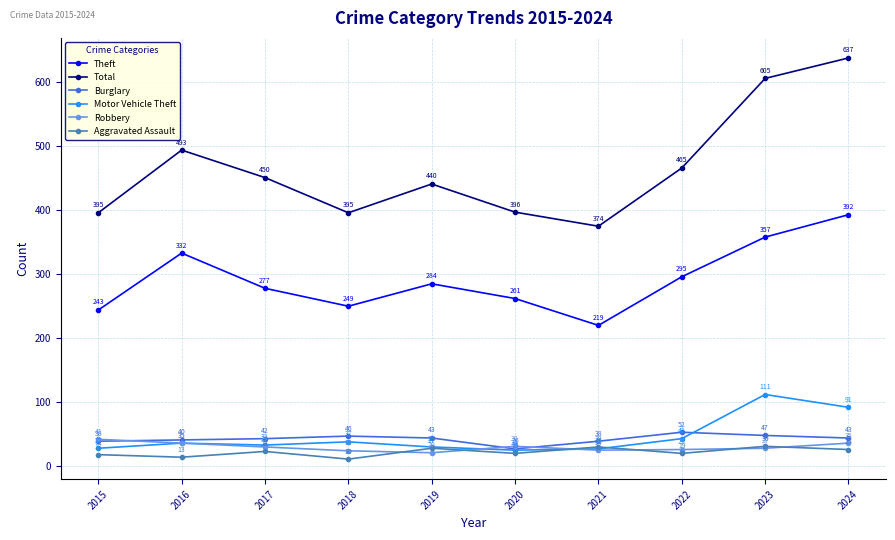

True or false: Theft has more than 0 points higher than both neighbors.

True